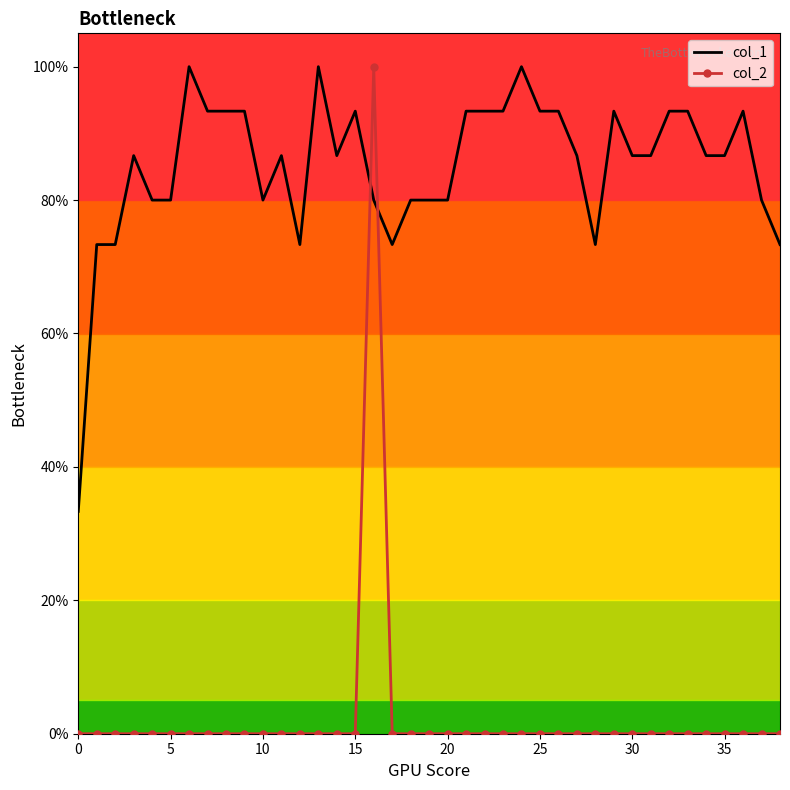

What are all the series names shown in the legend?

col_1, col_2